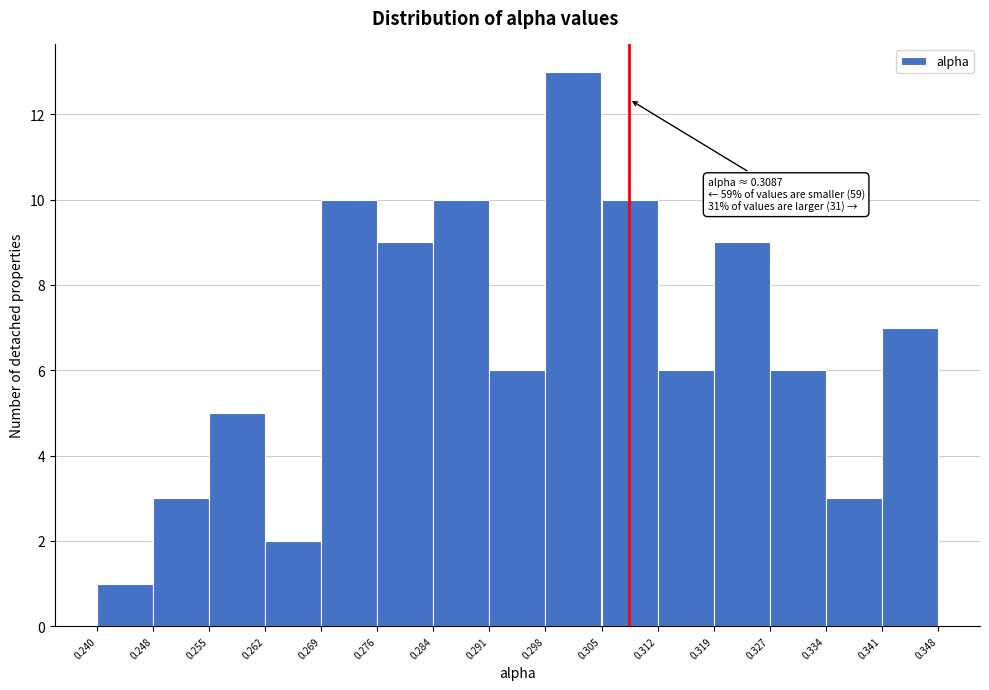

Which range on the x-axis has the tallest bar?

0.298 to 0.305